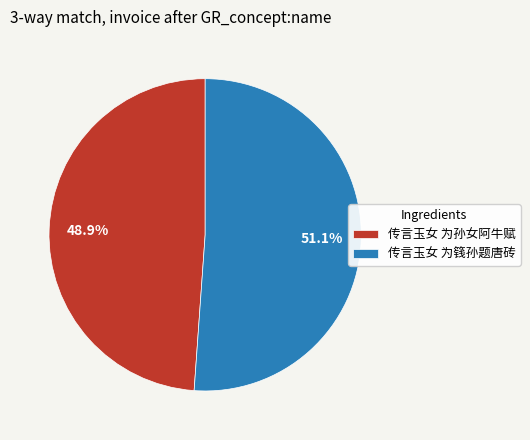

Does any single category account for the majority?

Yes